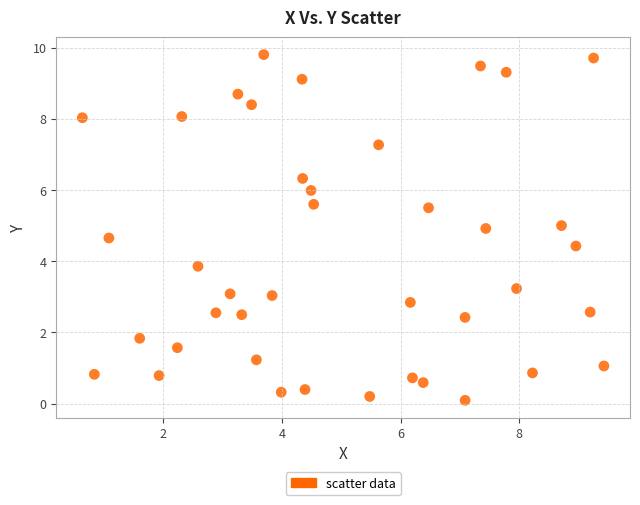

What is the range of Y values (max minus min)?

9.7